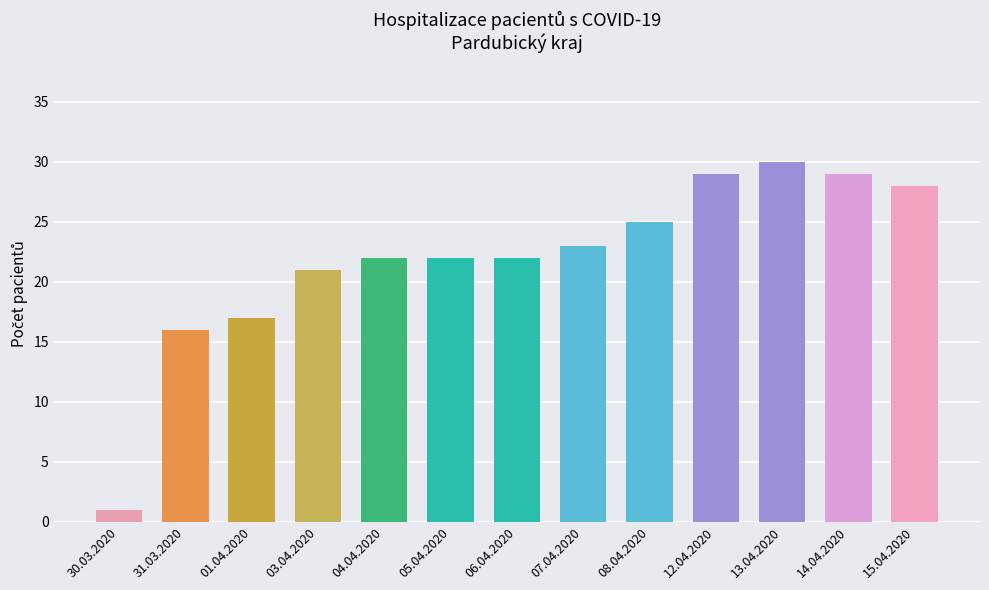

The value at 01.04.2020 is 17. True or false?

True